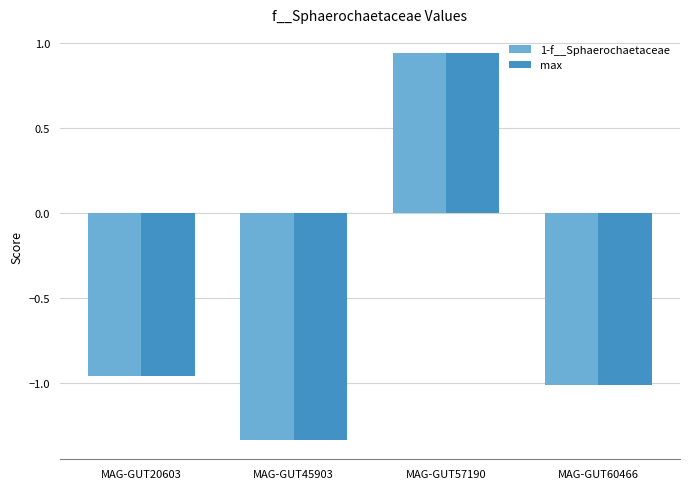

Is the value of 1-f__Sphaerochaetaceae at MAG-GUT45903 greater than the value of max at MAG-GUT60466?

No